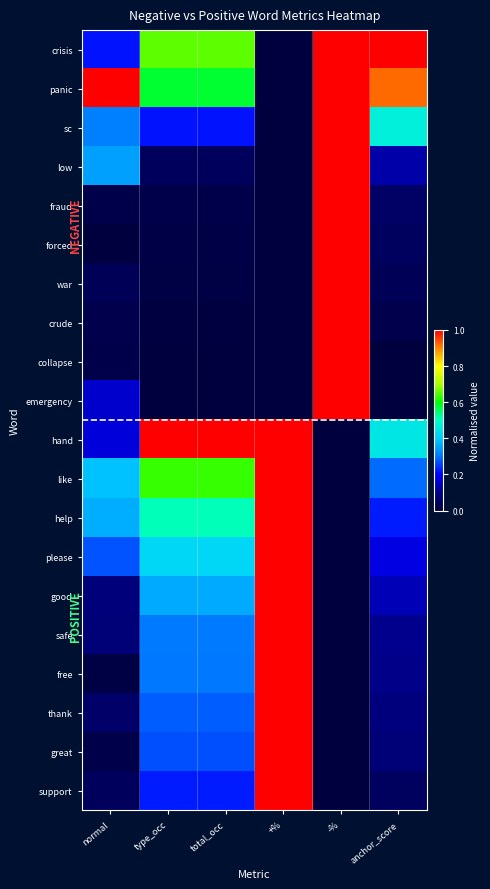

Reading right to left, what are all the values shown in this chart?

crisis: anchor_score=1.0	-%=1.0	+%=0.0	total_occ=0.7	type_occ=0.7	normal=0.2
panic: anchor_score=0.9	-%=1.0	+%=0.0	total_occ=0.6	type_occ=0.6	normal=1.0
sc: anchor_score=0.5	-%=1.0	+%=0.0	total_occ=0.2	type_occ=0.2	normal=0.3
low: anchor_score=0.1	-%=1.0	+%=0.0	total_occ=0.0	type_occ=0.0	normal=0.4
fraud: anchor_score=0.1	-%=1.0	+%=0.0	total_occ=0.0	type_occ=0.0	normal=0.0
forced: anchor_score=0.0	-%=1.0	+%=0.0	total_occ=0.0	type_occ=0.0	normal=0.0
war: anchor_score=0.0	-%=1.0	+%=0.0	total_occ=0.0	type_occ=0.0	normal=0.0
crude: anchor_score=0.0	-%=1.0	+%=0.0	total_occ=0.0	type_occ=0.0	normal=0.0
collapse: anchor_score=0.0	-%=1.0	+%=0.0	total_occ=0.0	type_occ=0.0	normal=0.0
emergency: anchor_score=0.0	-%=1.0	+%=0.0	total_occ=0.0	type_occ=0.0	normal=0.2
hand: anchor_score=0.5	-%=0.0	+%=1.0	total_occ=1.0	type_occ=1.0	normal=0.2
like: anchor_score=0.3	-%=0.0	+%=1.0	total_occ=0.6	type_occ=0.6	normal=0.4
help: anchor_score=0.2	-%=0.0	+%=1.0	total_occ=0.5	type_occ=0.5	normal=0.4
please: anchor_score=0.2	-%=0.0	+%=1.0	total_occ=0.4	type_occ=0.4	normal=0.3
good: anchor_score=0.1	-%=0.0	+%=1.0	total_occ=0.4	type_occ=0.4	normal=0.1
safe: anchor_score=0.1	-%=0.0	+%=1.0	total_occ=0.3	type_occ=0.3	normal=0.1
free: anchor_score=0.1	-%=0.0	+%=1.0	total_occ=0.3	type_occ=0.3	normal=0.0
thank: anchor_score=0.1	-%=0.0	+%=1.0	total_occ=0.3	type_occ=0.3	normal=0.1
great: anchor_score=0.1	-%=0.0	+%=1.0	total_occ=0.3	type_occ=0.3	normal=0.0
support: anchor_score=0.0	-%=0.0	+%=1.0	total_occ=0.2	type_occ=0.2	normal=0.0